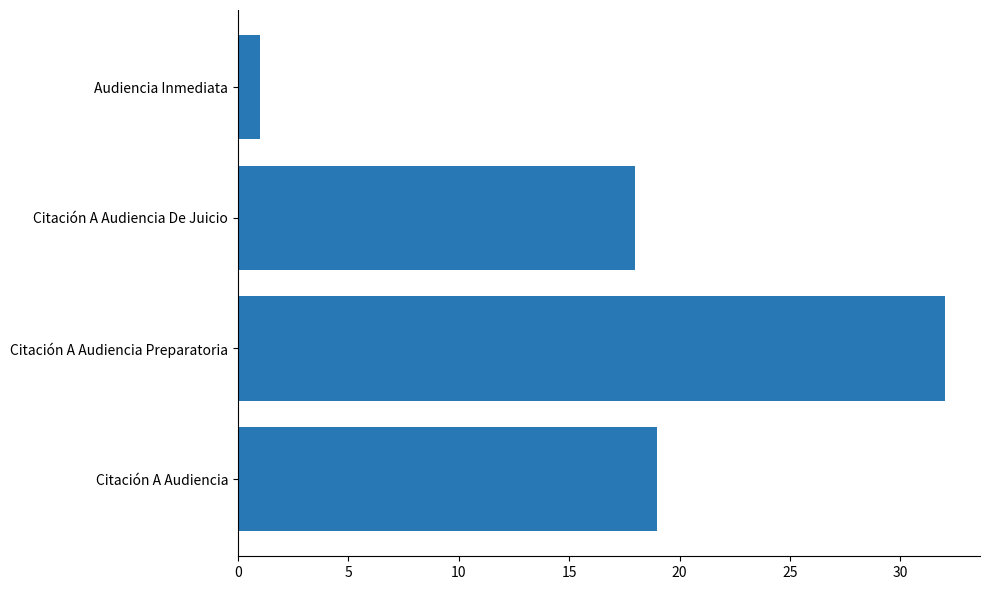

Where is the data nearest to the value 16?

Citación A Audiencia De Juicio